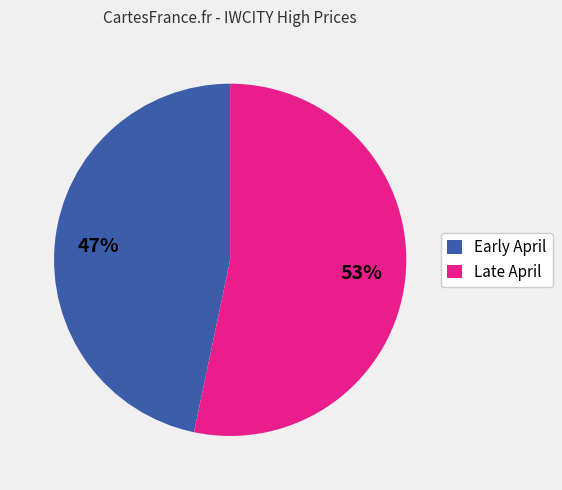

To the nearest percent, what is the combined percentage of Late April and Early April?

100%